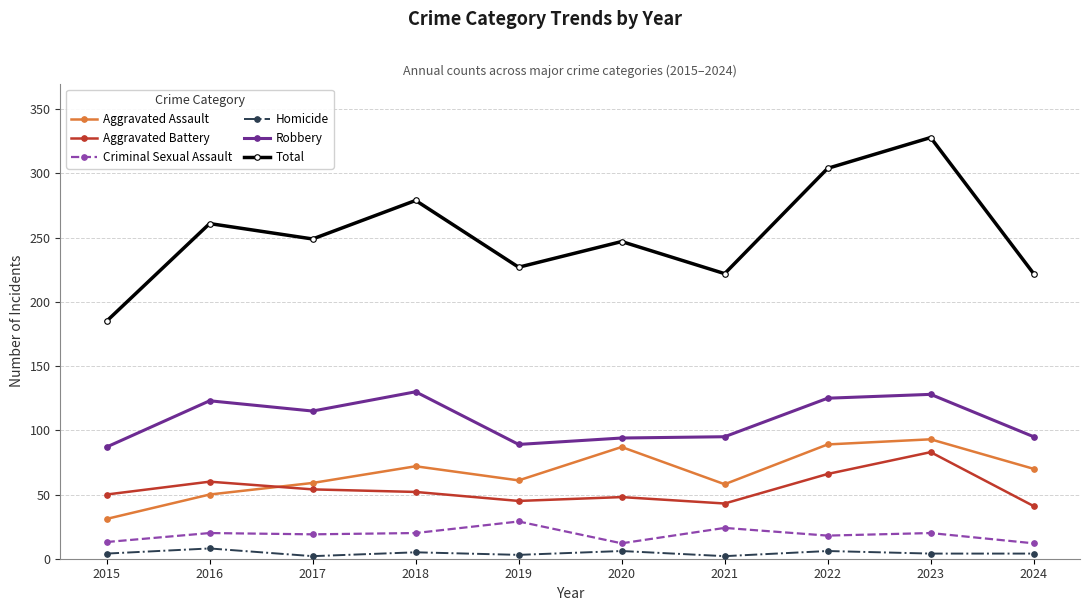

What is the spread (max minus min) of values at 2020?

241